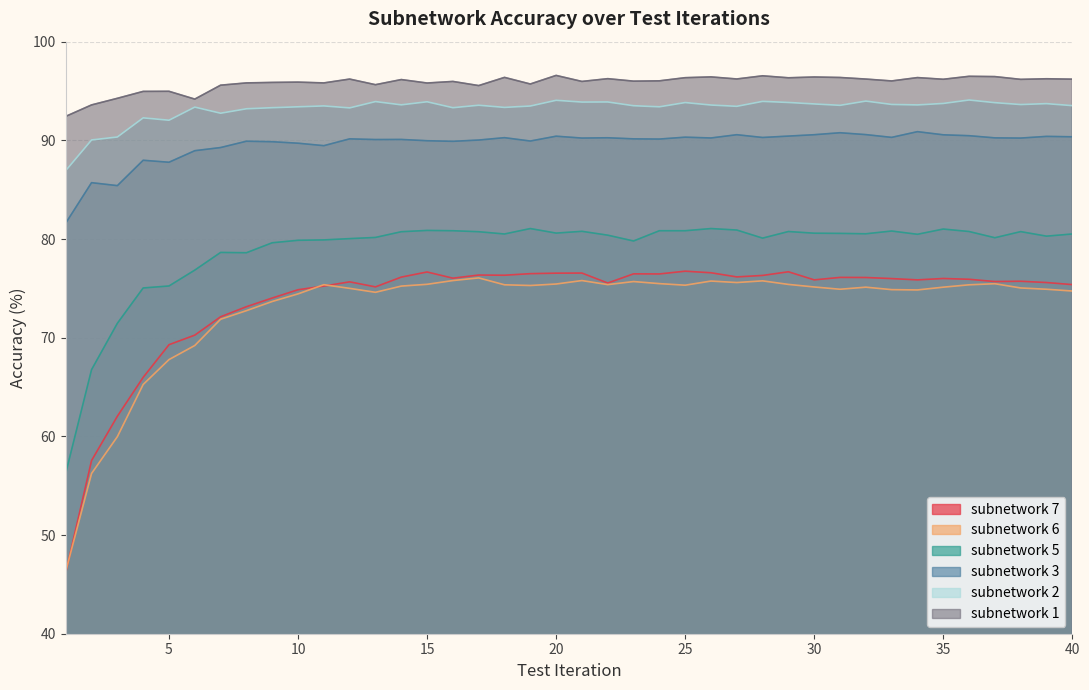

What is the spread (max minus min) of values at 4?

29.7